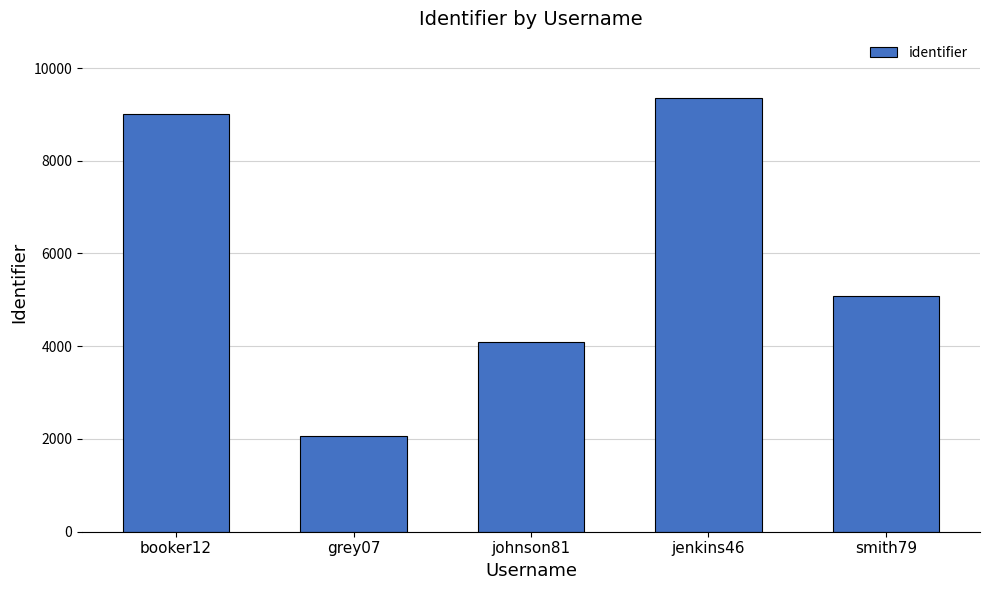

How many data points are less than 5079?

2